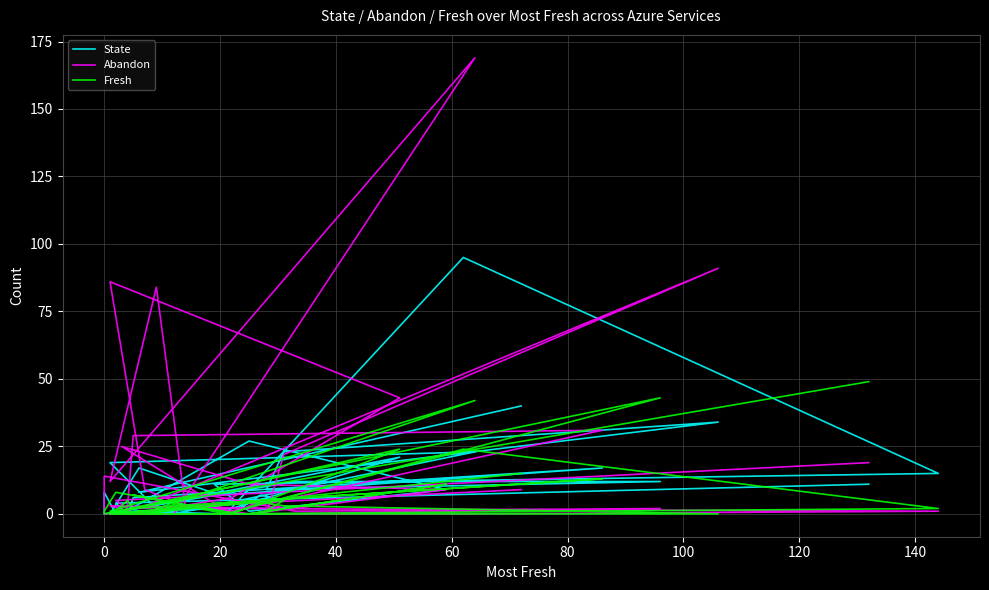

How many values in the Abandon series are below 3?

19